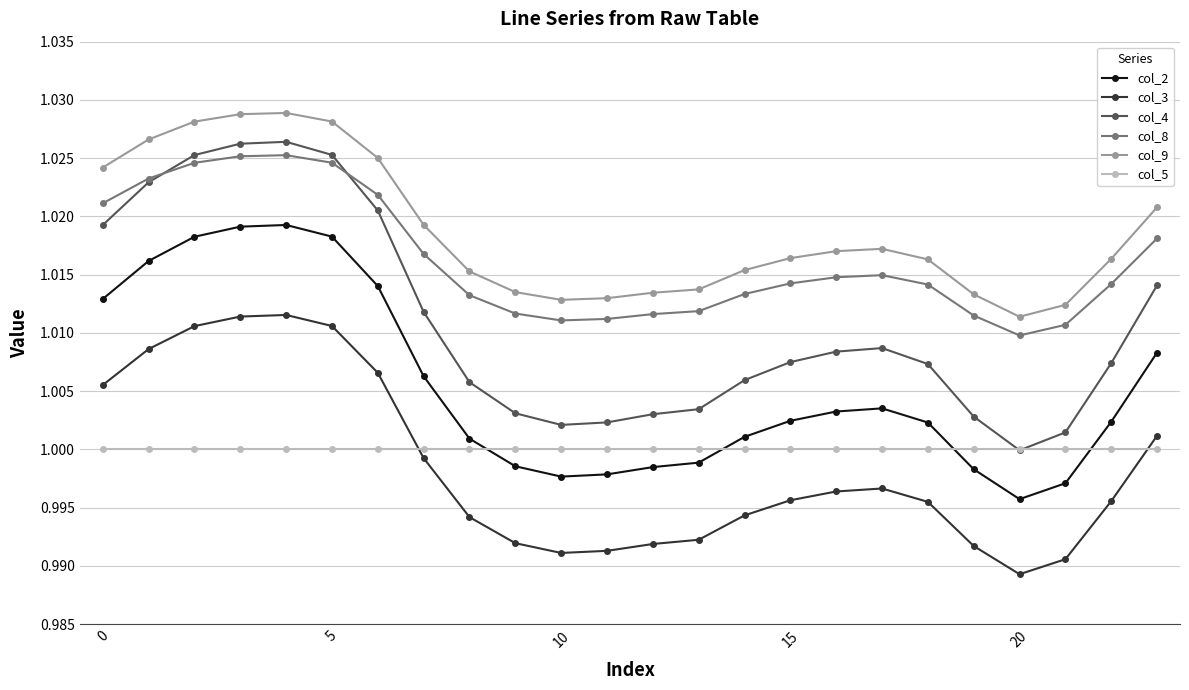

True or false: col_5 and col_9 cross at least once.

False